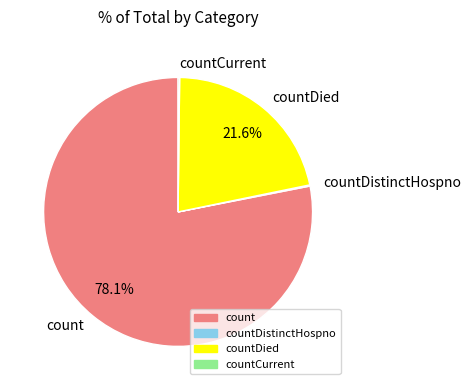

Which slice represents more than half of the pie?

count